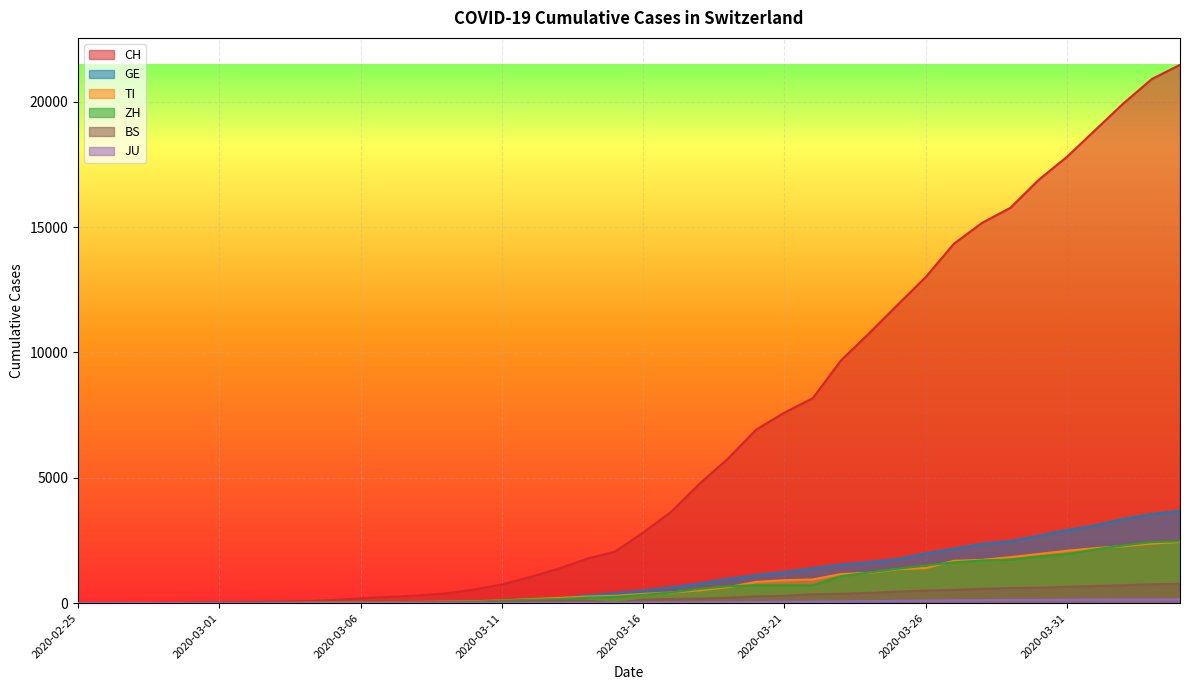

At which label does ZH reach its minimum?

2020-02-25